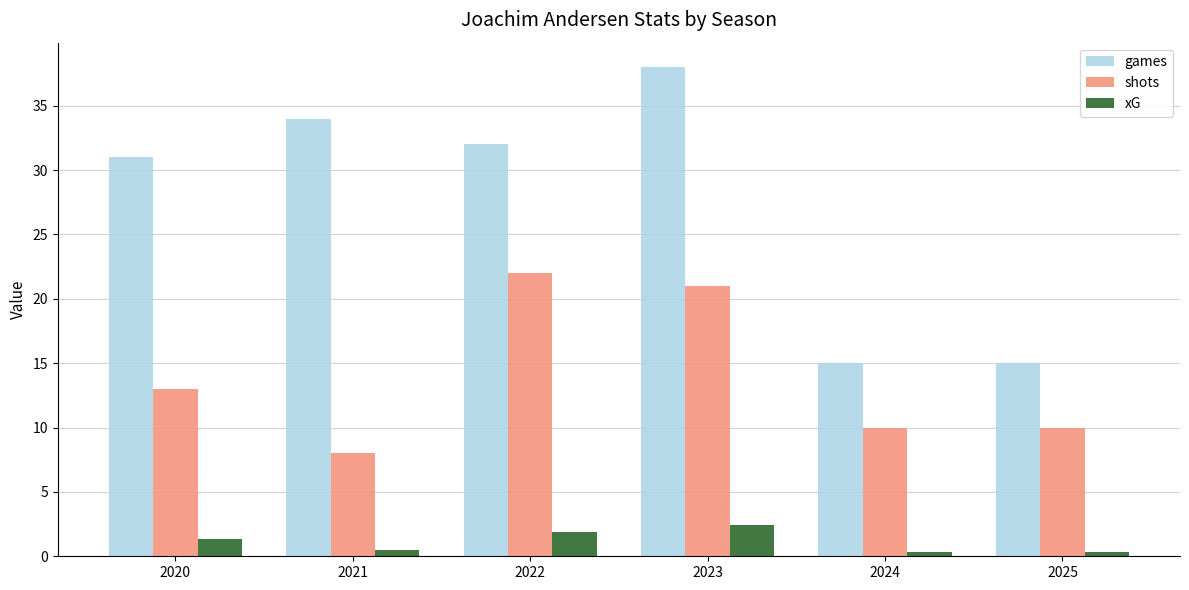

List the series in order of their overall mean, lowest first.

xG, shots, games